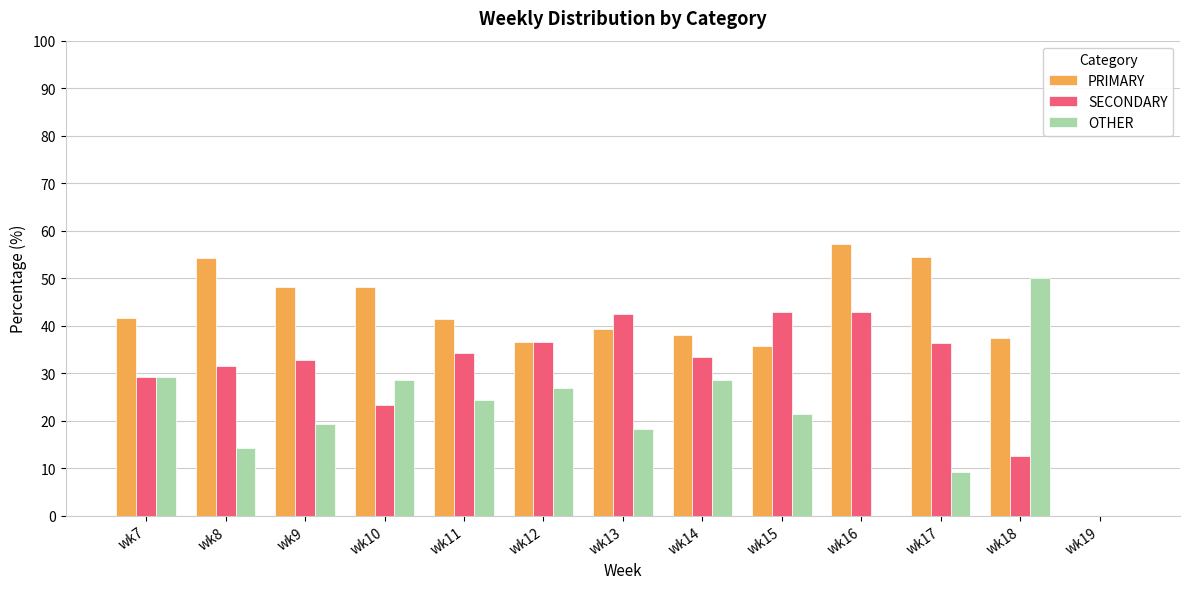

What are all the series names shown in the legend?

PRIMARY, SECONDARY, OTHER